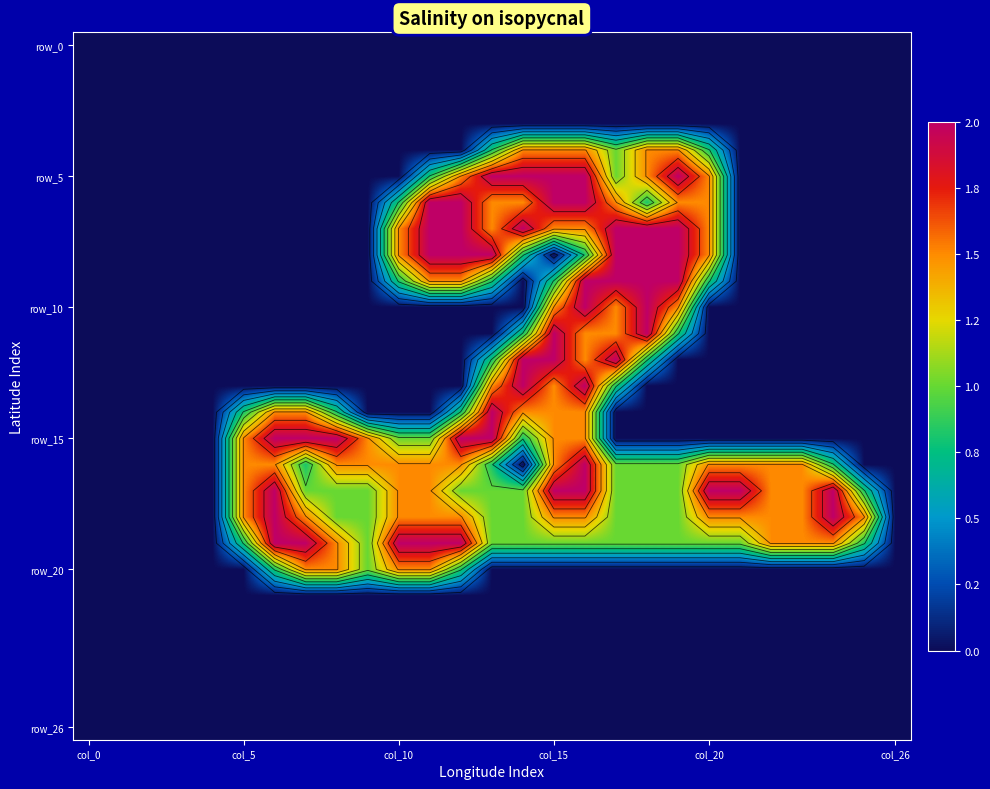

At which category is the sum across all series the highest?

16